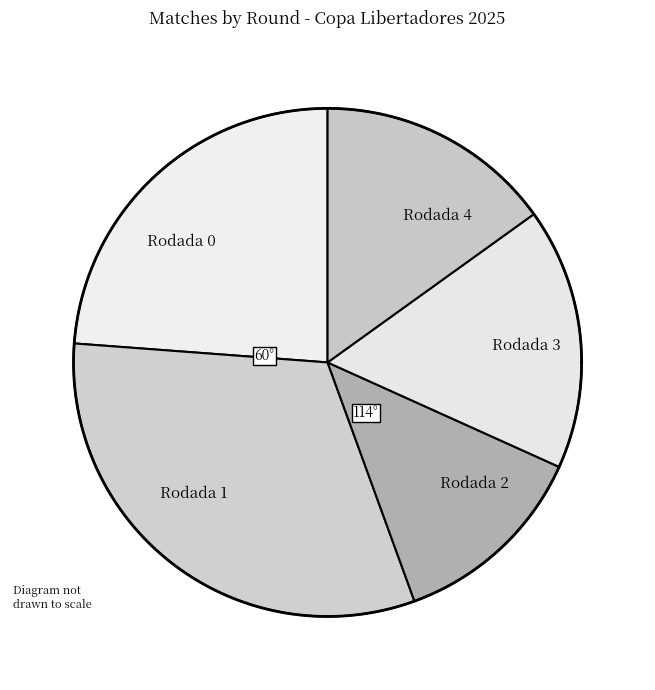

Which slice is the smallest?

Rodada 2